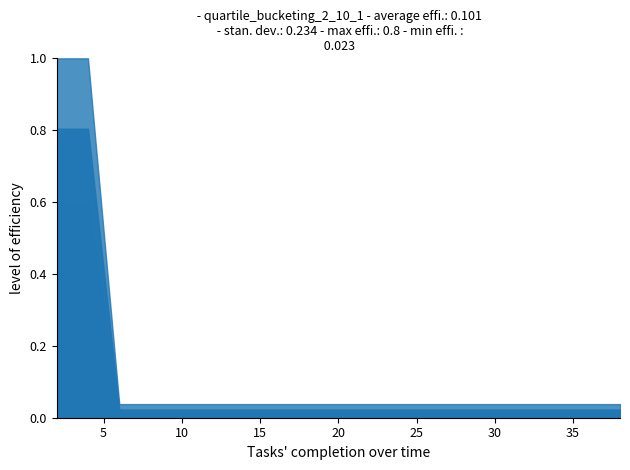

True or false: best has a value of 0.1 at 33.

False